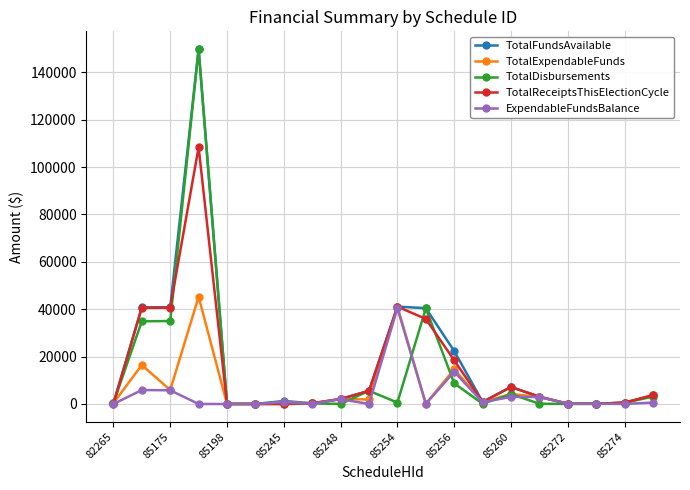

What is the value of the TotalFundsAvailable point at the 7th from the left?

1269.8